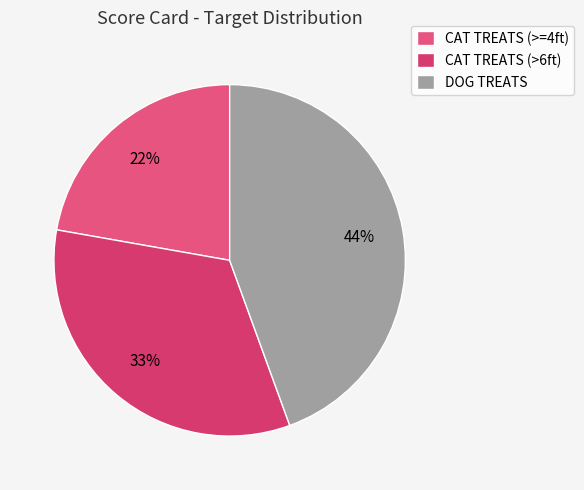

Rank the categories by value from highest to lowest.

DOG TREATS, CAT TREATS (>6ft), CAT TREATS (>=4ft)